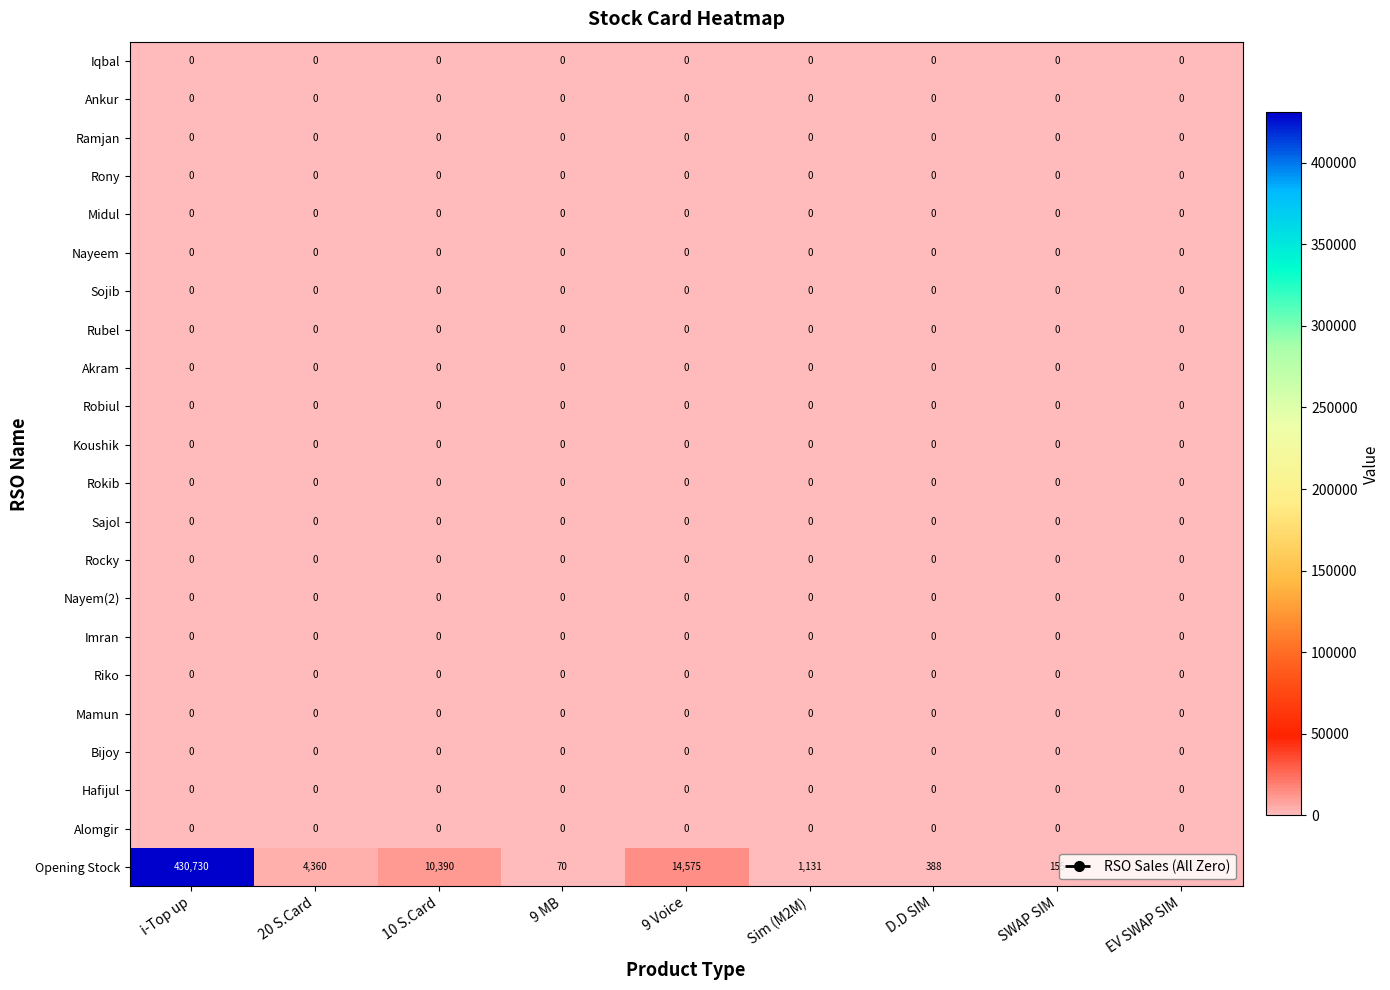

Which series changed the most between 20 S.Card and SWAP SIM?

Opening Stock